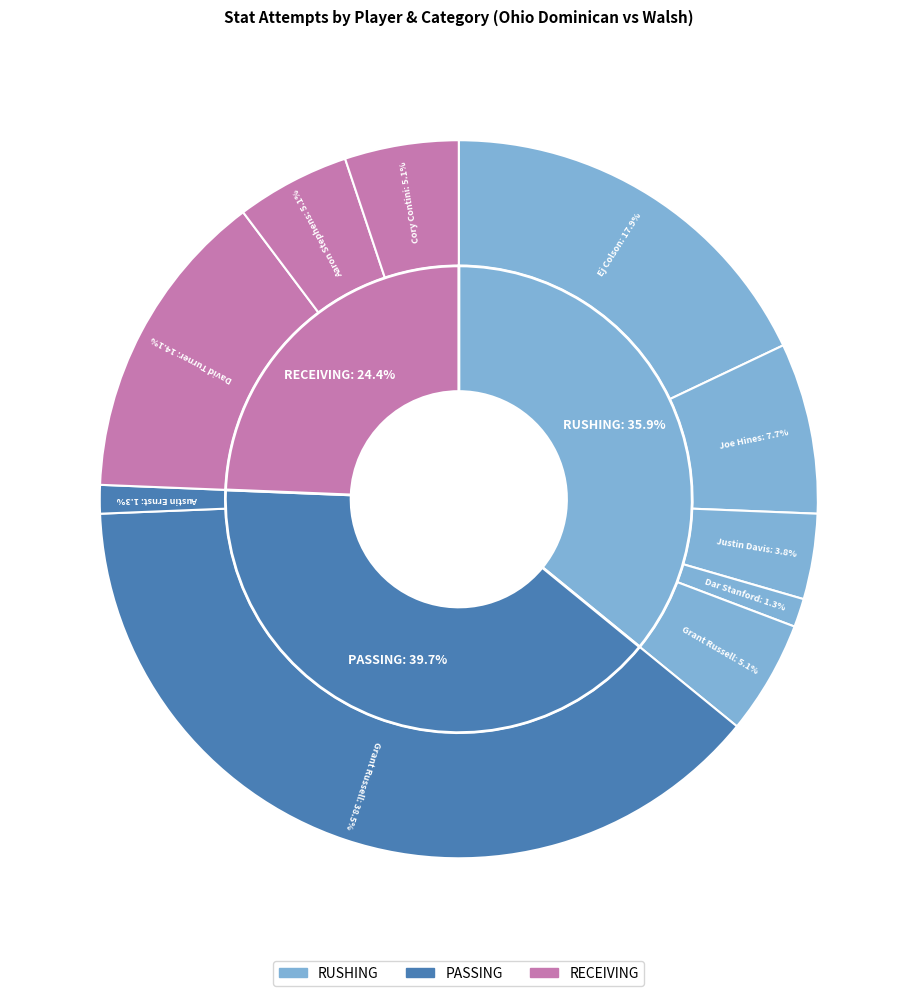

What portion of the pie excludes David Turner (RECEIVING)?

85.9%